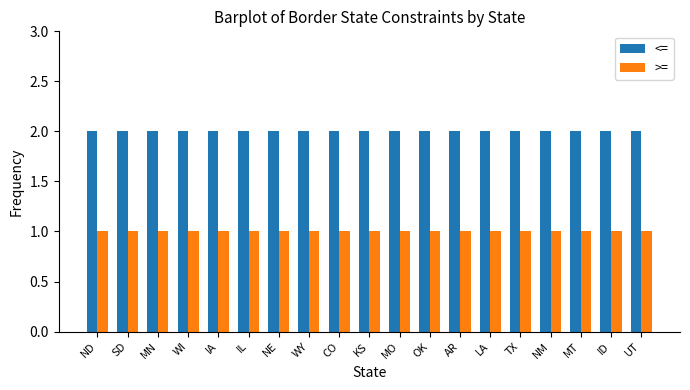

True or false: >= has a value of 2 at TX.

False